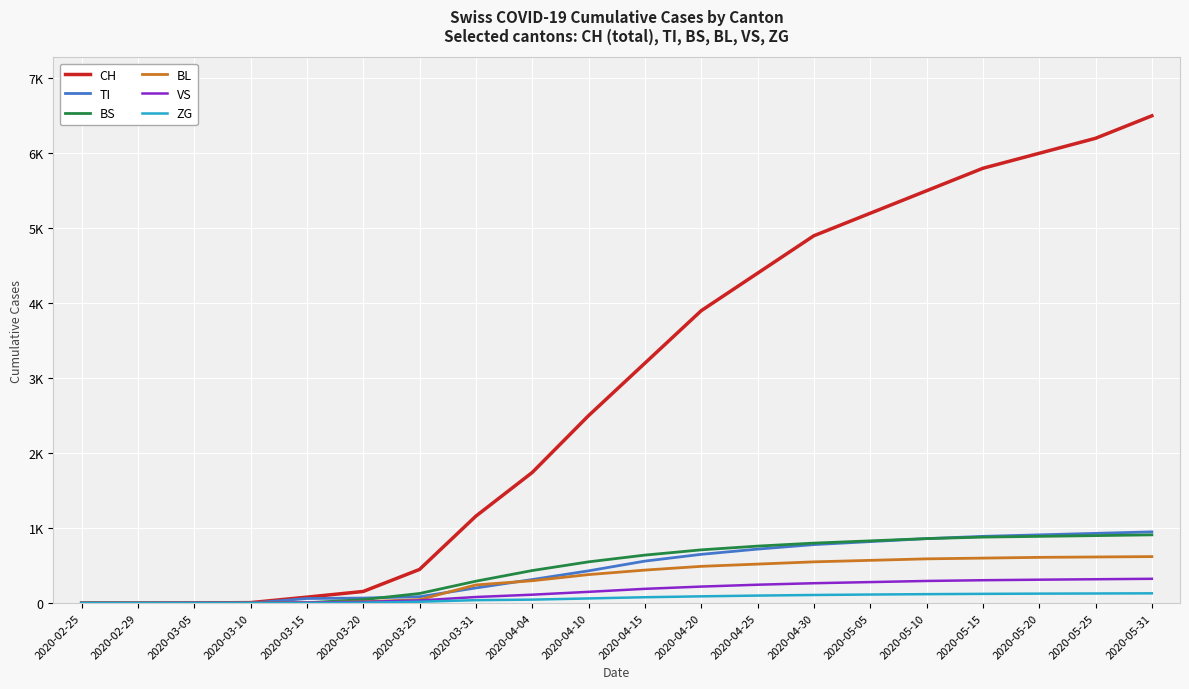

Does the chart have visible grid lines?

Yes